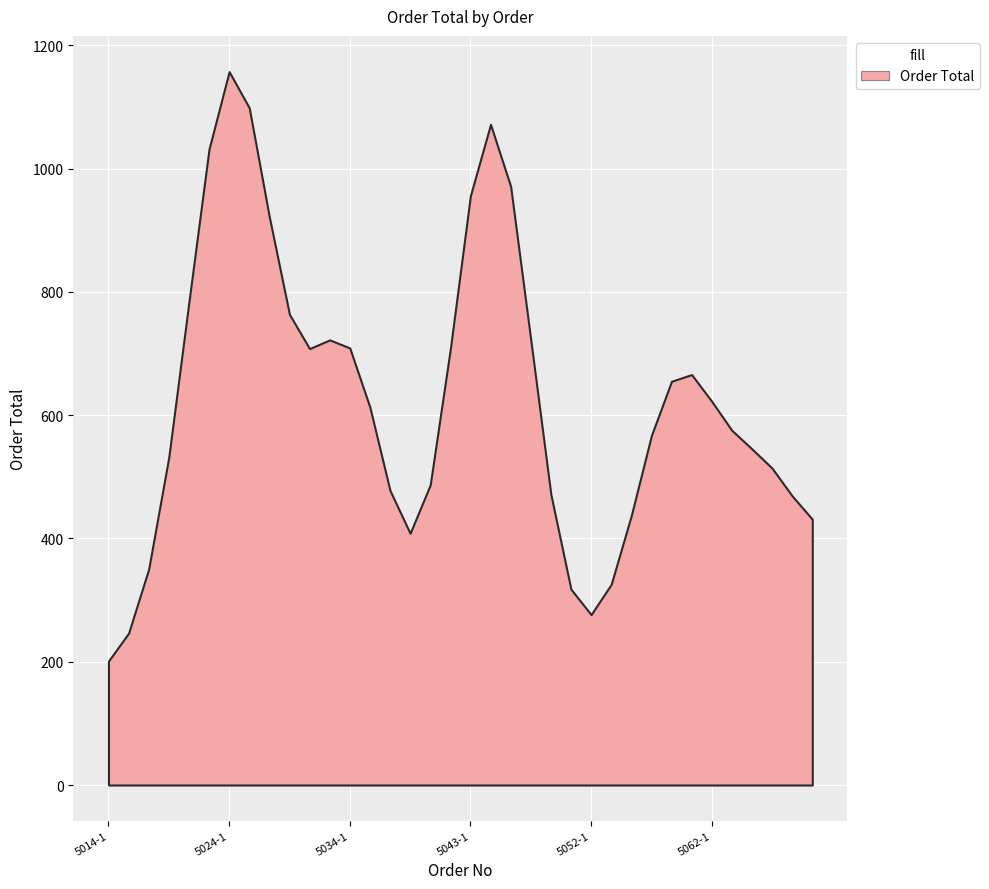

At which category does the chart reach its minimum across all series?

5014-1